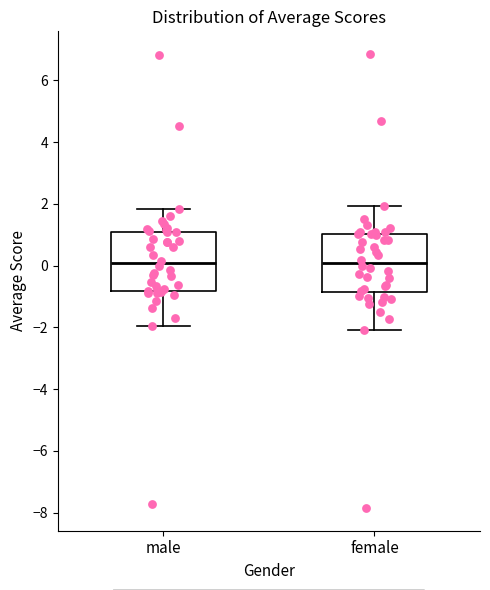

Reading left to right, read every box against the y-axis: the position of its median line, the range the box covers, and the ends of its whiskers. The values are not printed on the chart, so give them approximately, as read against the axis.

male: median 0.0, box -0.8 to 1.2, whiskers -2.0 to 1.8
female: median 0.0, box -0.8 to 1.0, whiskers -2.0 to 2.0